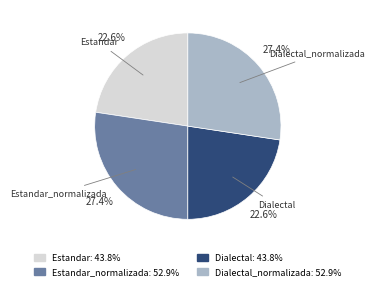

Does any single category account for the majority?

No